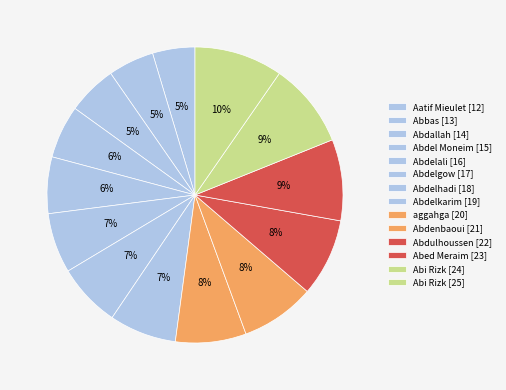

Count the number of slices in the pie.

14